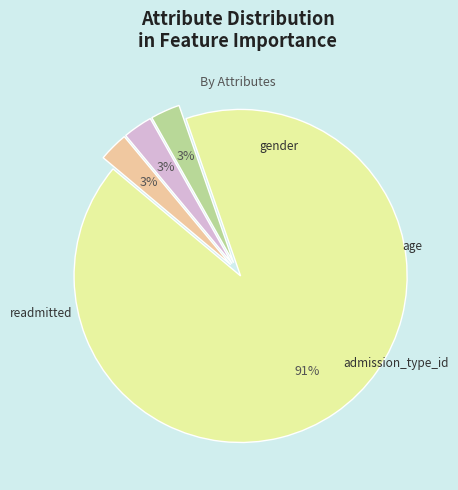

Is readmitted the majority of the pie?

Yes